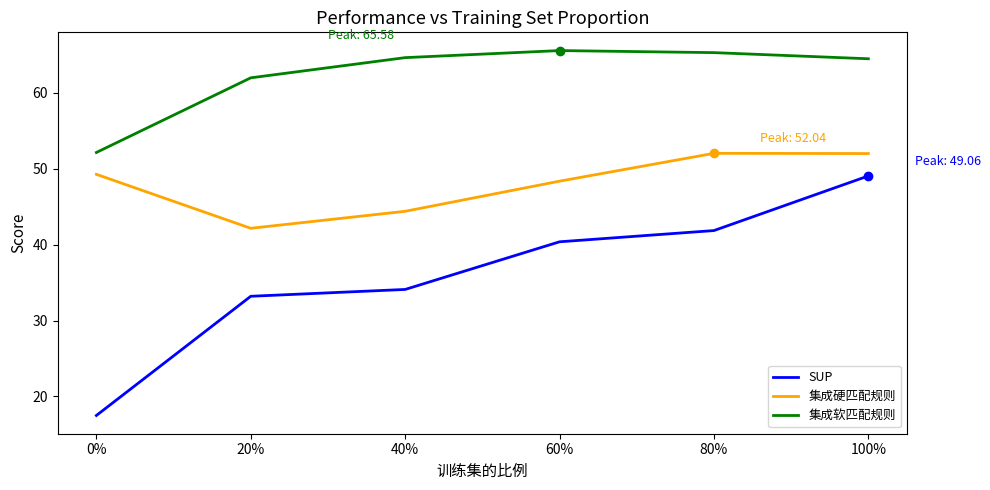

What is the total value across all series at 60%?

154.3